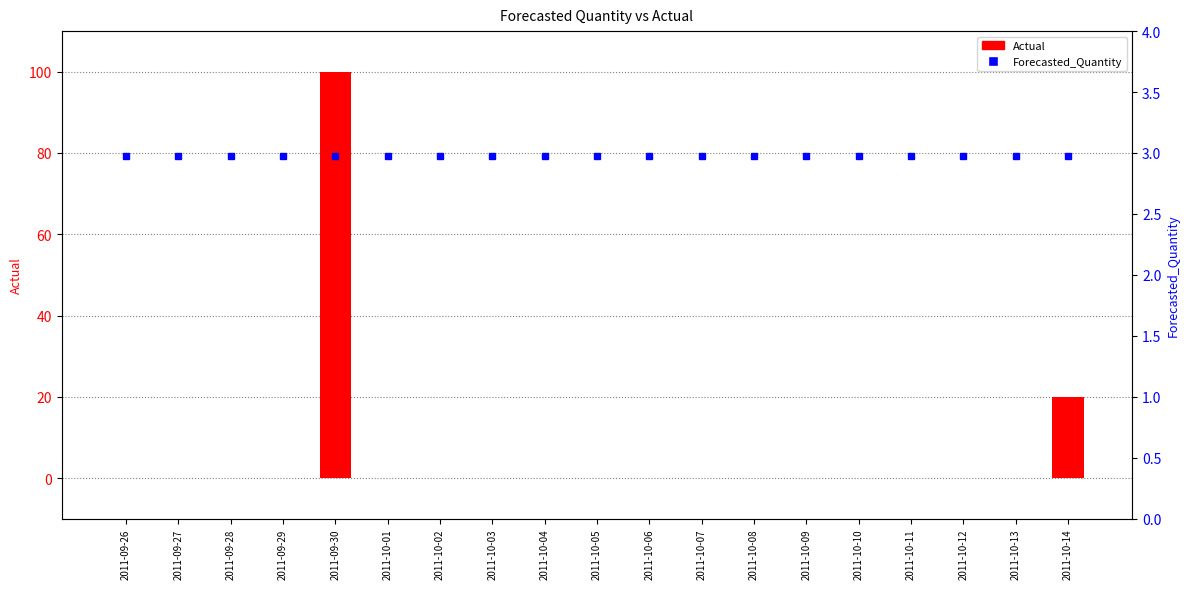

Reading left to right, transcribe all the data shown in this chart.

Actual: 2011-09-26=0.0	2011-09-27=0.0	2011-09-28=0.0	2011-09-29=0.0	2011-09-30=100.0	2011-10-01=0.0	2011-10-02=0.0	2011-10-03=0.0	2011-10-04=0.0	2011-10-05=0.0	2011-10-06=0.0	2011-10-07=0.0	2011-10-08=0.0	2011-10-09=0.0	2011-10-10=0.0	2011-10-11=0.0	2011-10-12=0.0	2011-10-13=0.0	2011-10-14=20.0
Forecasted_Quantity: 2011-09-26=3.0	2011-09-27=3.0	2011-09-28=3.0	2011-09-29=3.0	2011-09-30=3.0	2011-10-01=3.0	2011-10-02=3.0	2011-10-03=3.0	2011-10-04=3.0	2011-10-05=3.0	2011-10-06=3.0	2011-10-07=3.0	2011-10-08=3.0	2011-10-09=3.0	2011-10-10=3.0	2011-10-11=3.0	2011-10-12=3.0	2011-10-13=3.0	2011-10-14=3.0